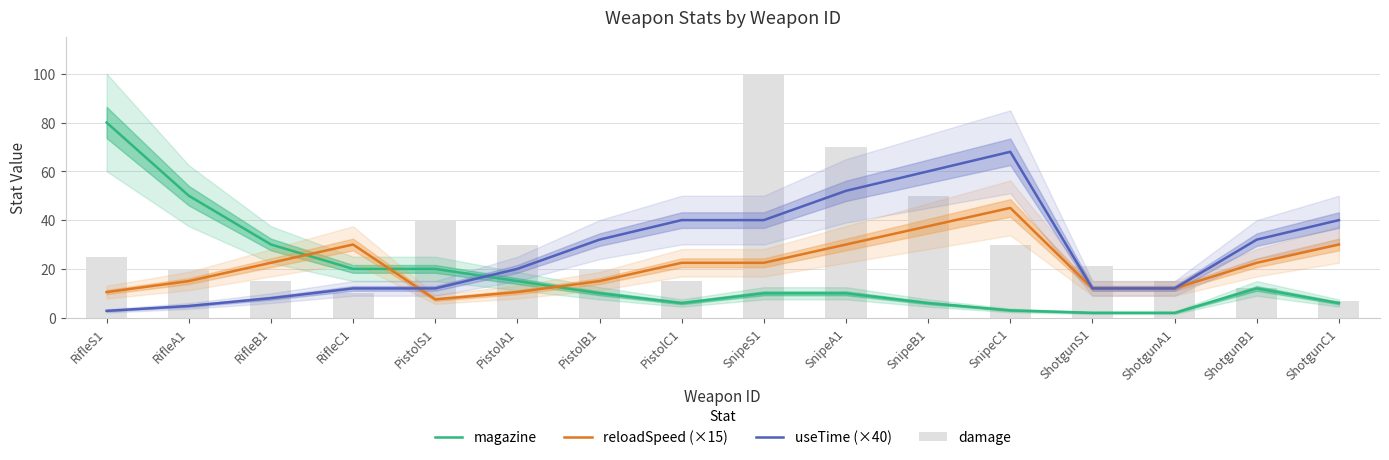

What is the sum of all damage values?

480.0